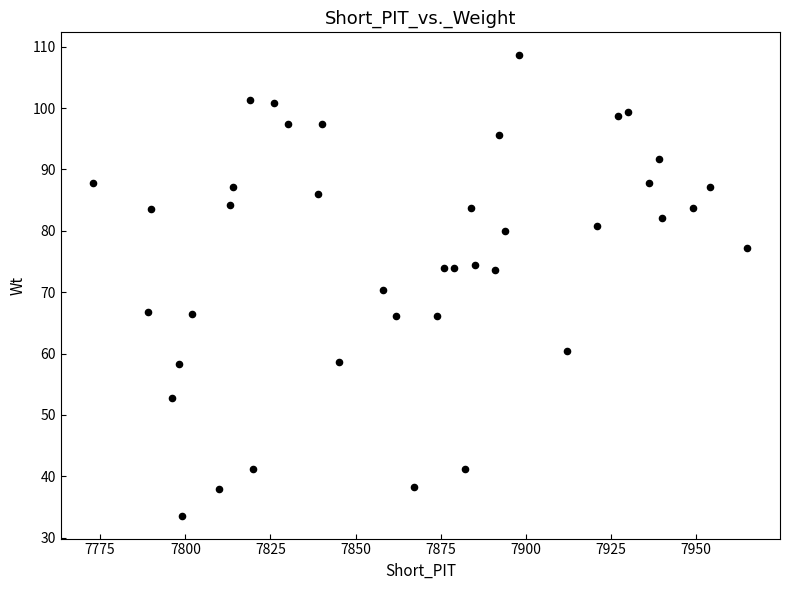

What is the range of Y values (max minus min)?

75.0